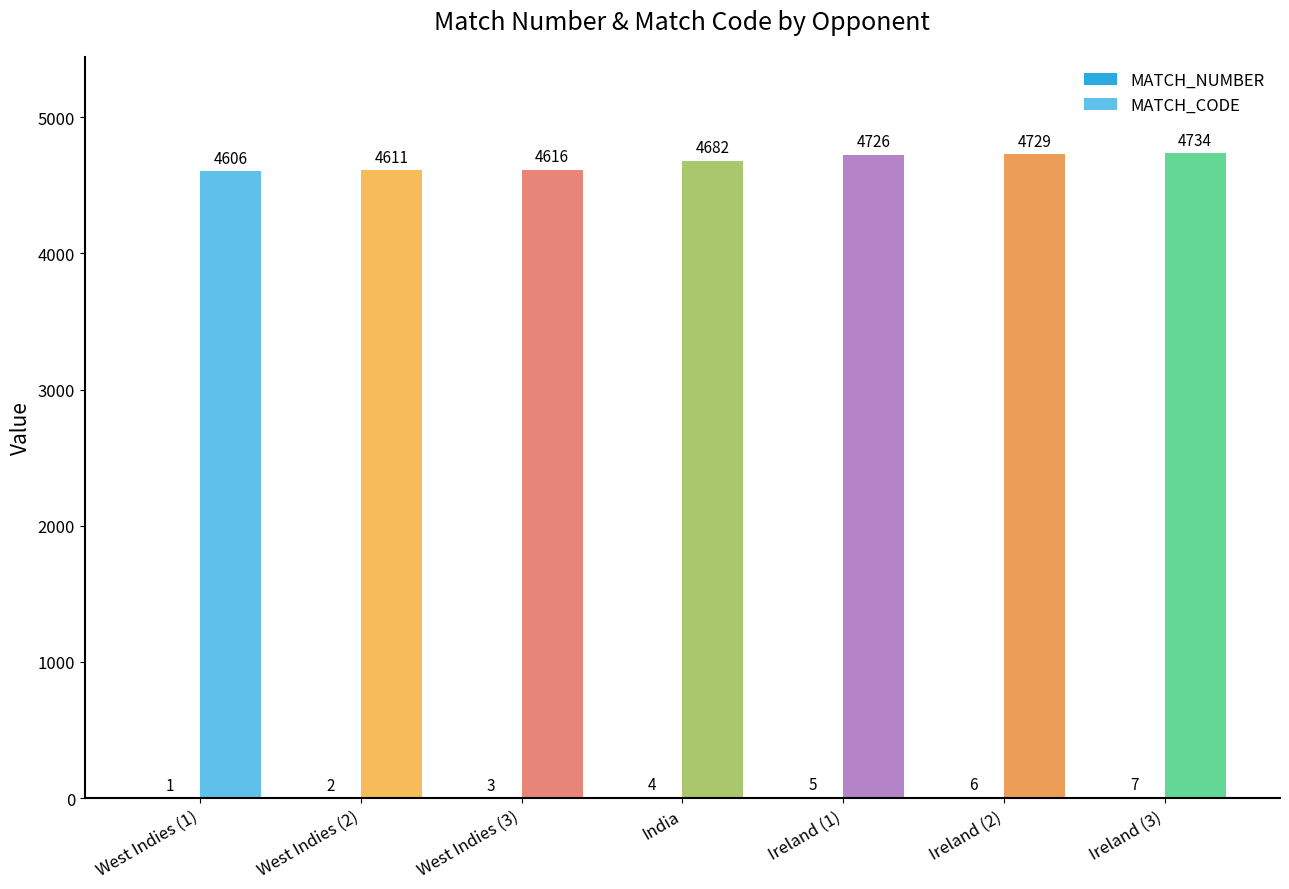

What is the total value across all series at Ireland (2)?

4735